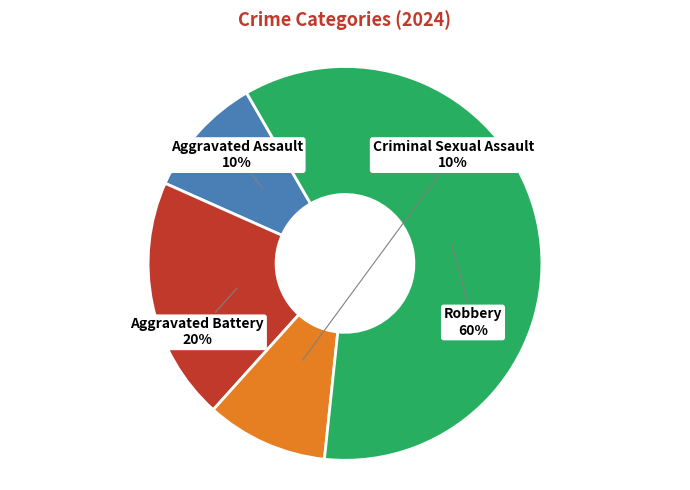

Count the number of slices in the pie.

4